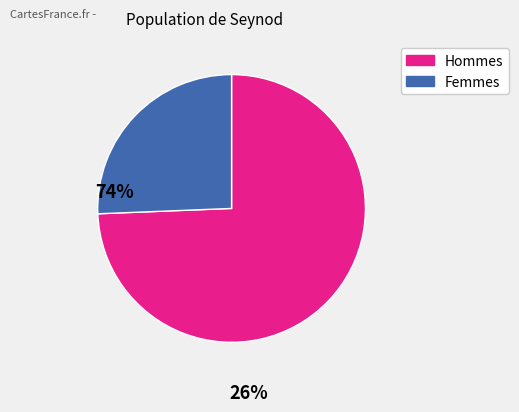

Count the number of slices in the pie.

2